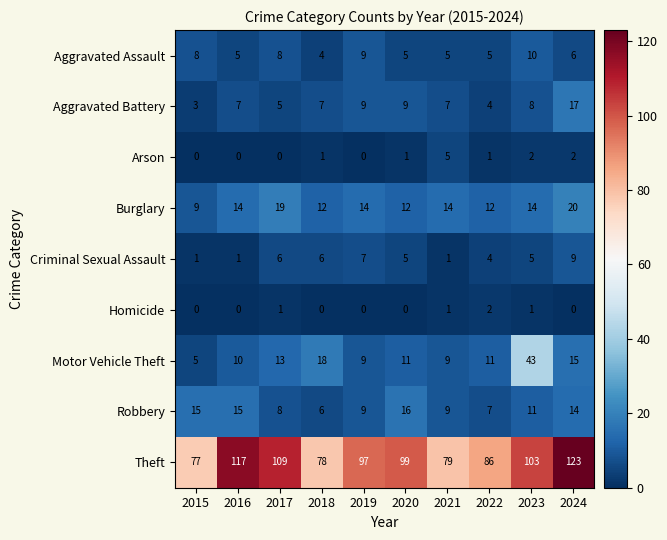

Count the number of categories in the chart.

10